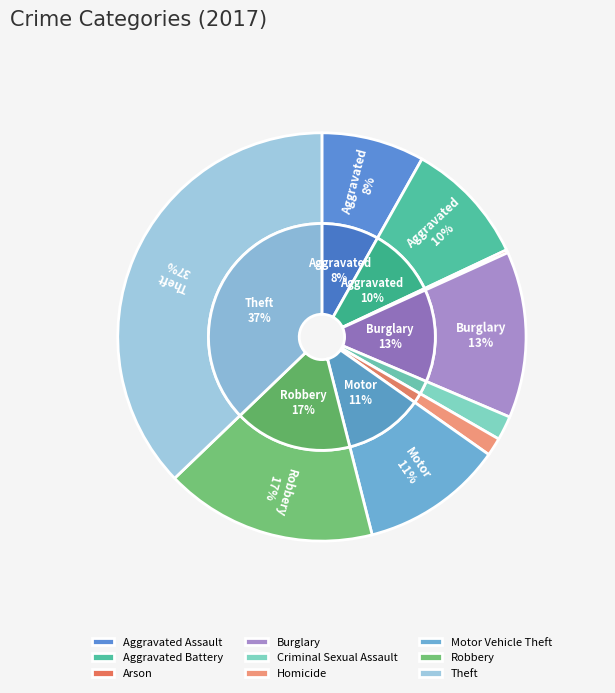

To the nearest percent, what percentage of the pie is Robbery?

17%